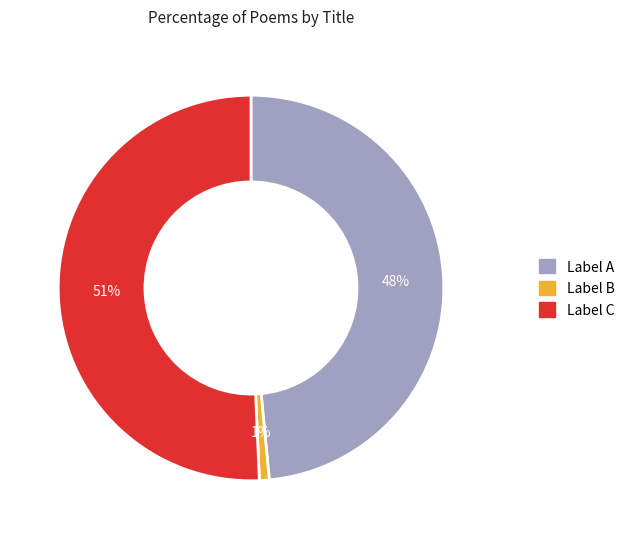

To the nearest percent, what is the difference between the largest and smallest slice percentages?

50%